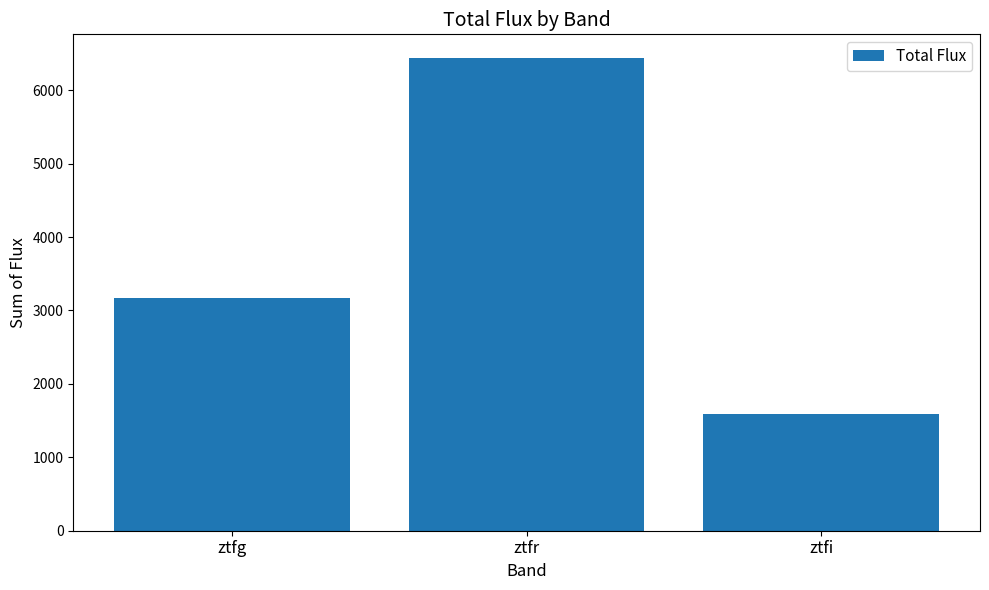

What is the label of the 2nd bar from the left?

ztfr